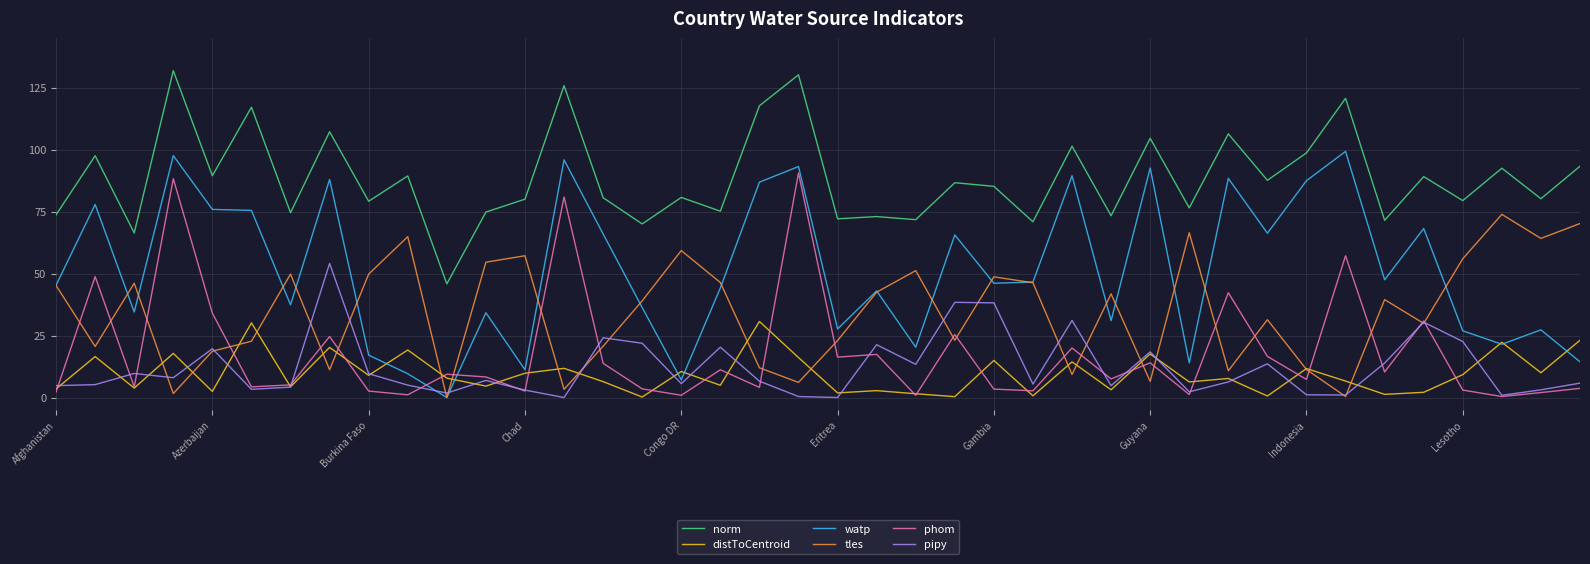

Which series has the largest range (max minus min)?

watp